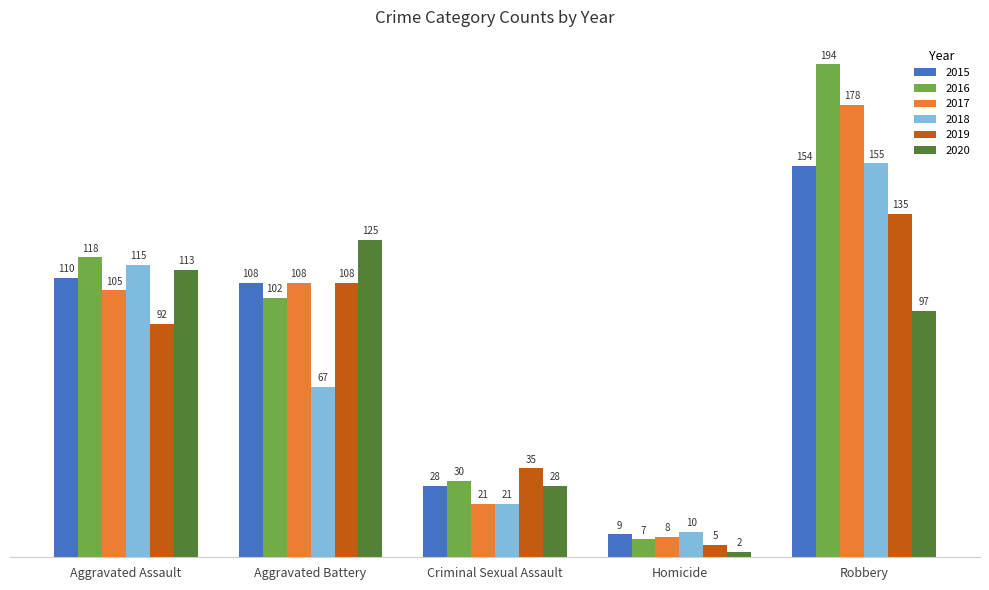

Which label corresponds to the smallest value in the chart?

Homicide